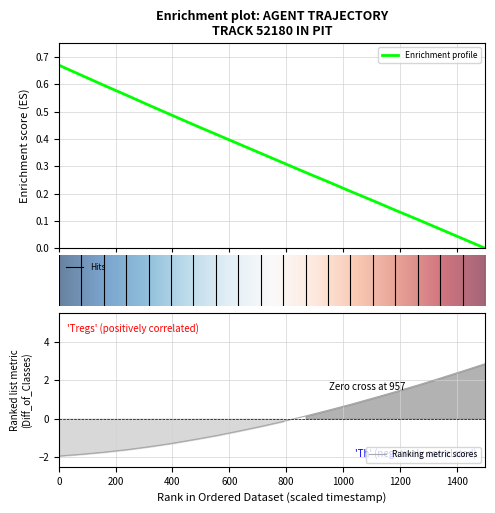

What is the lowest value of the Ranking metric scores series?

-1.9